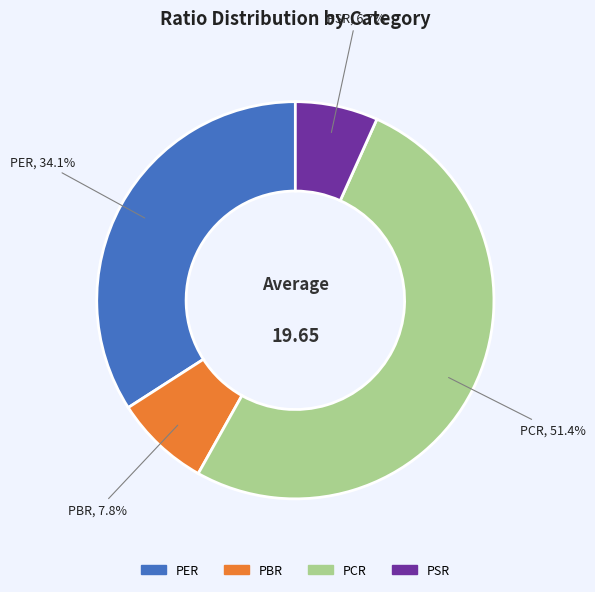

To the nearest percent, what percentage of the pie is PBR?

8%